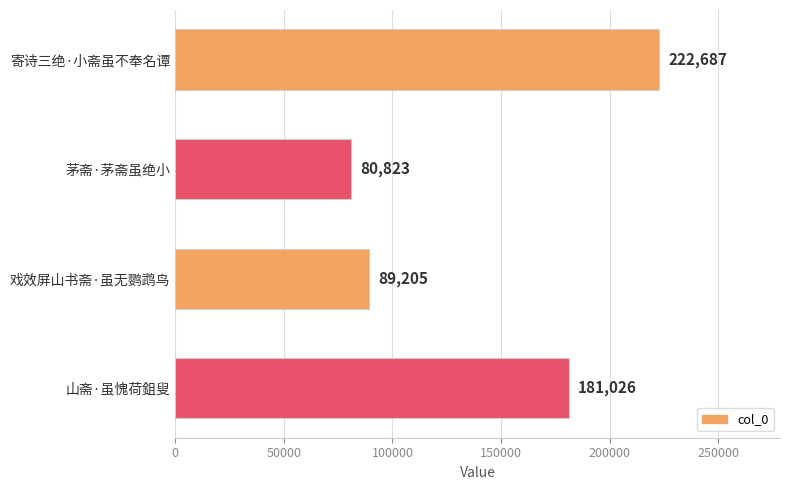

Rank the categories by value from lowest to highest.

茅斋·茅斋虽绝小, 戏效屏山书斋·虽无鹦鹉鸟, 山斋·虽愧荷鉏叟, 寄诗三绝·小斋虽不奉名谭